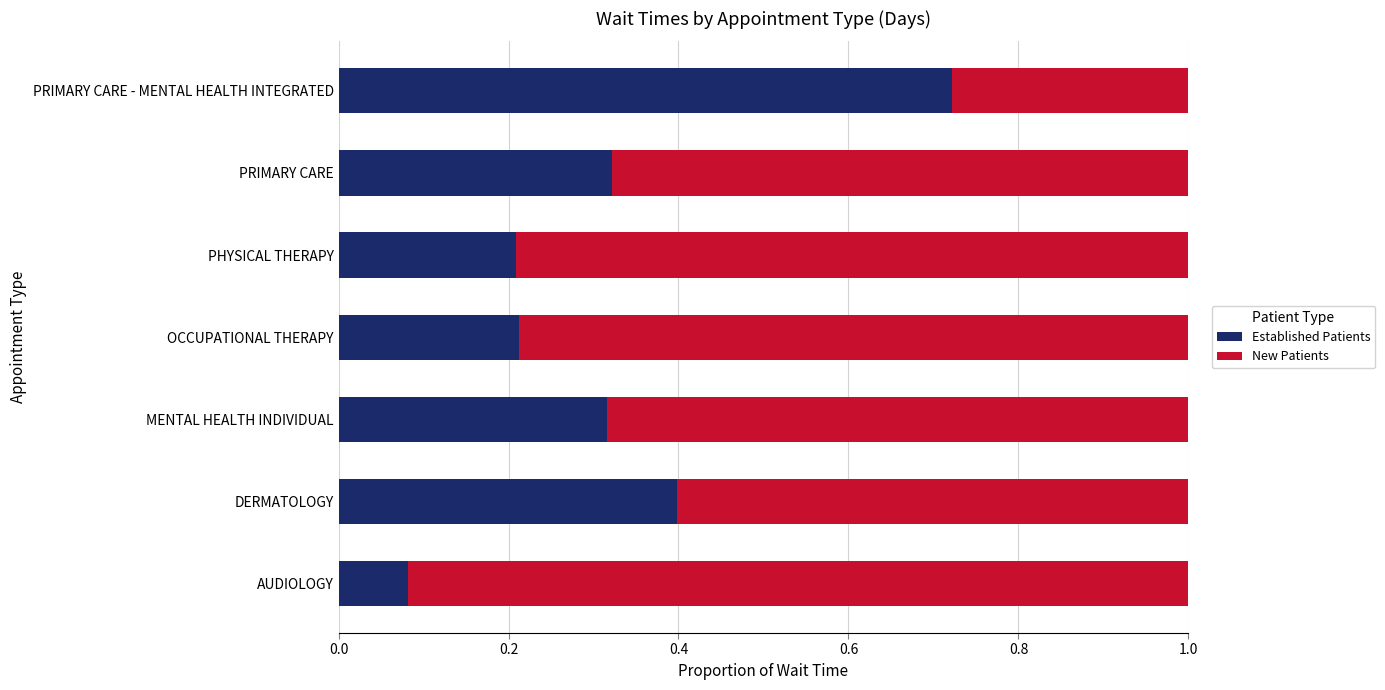

Which category has the highest value in the Established Patients series?

PRIMARY CARE - MENTAL HEALTH INTEGRATED